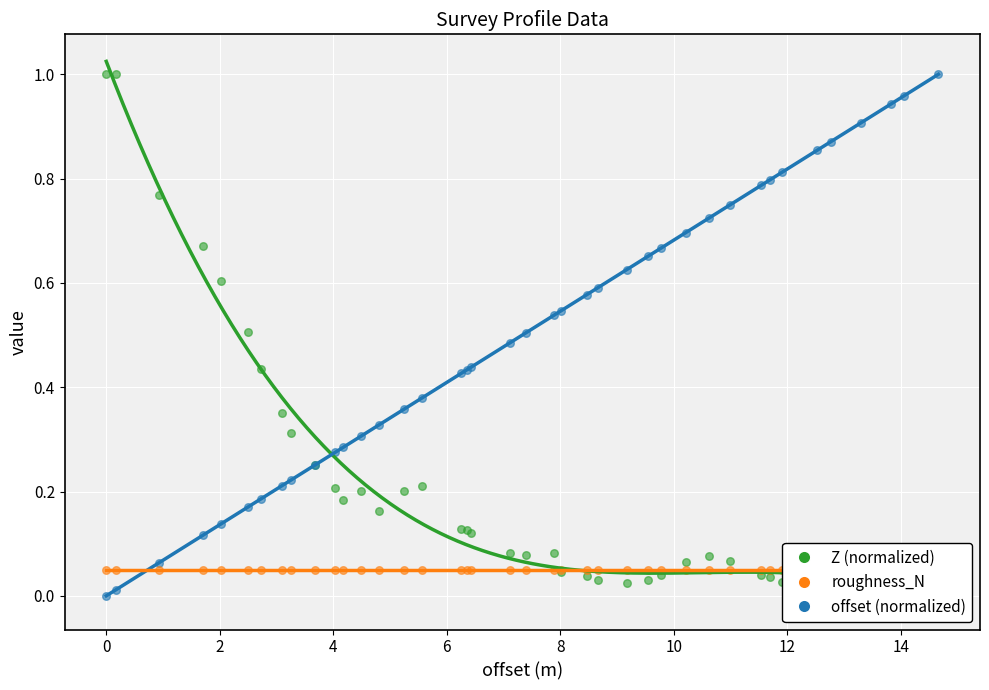

Which series reaches the maximum Y coordinate?

Z (normalized)